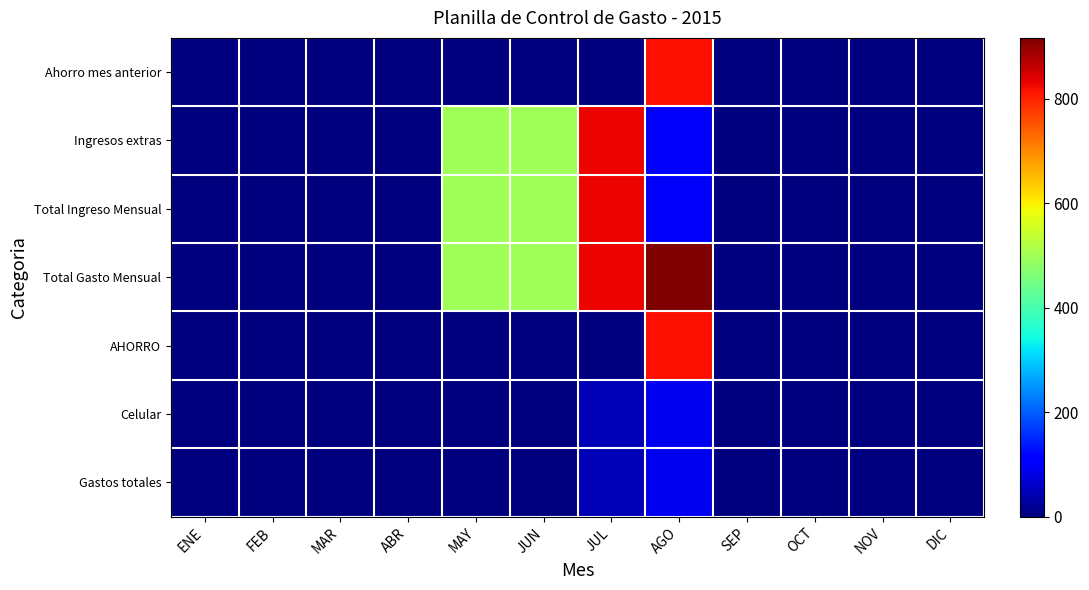

What is the total value across all series at MAY?

1500.0